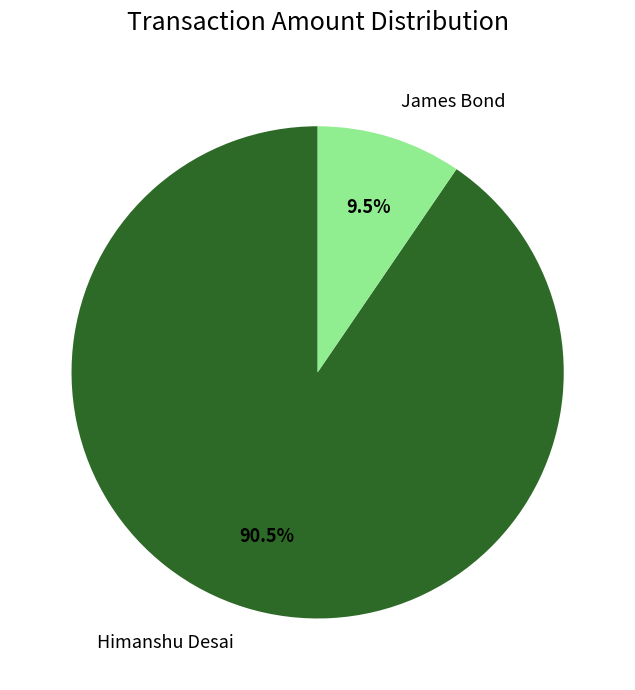

Which has a higher value, James Bond or Himanshu Desai?

Himanshu Desai